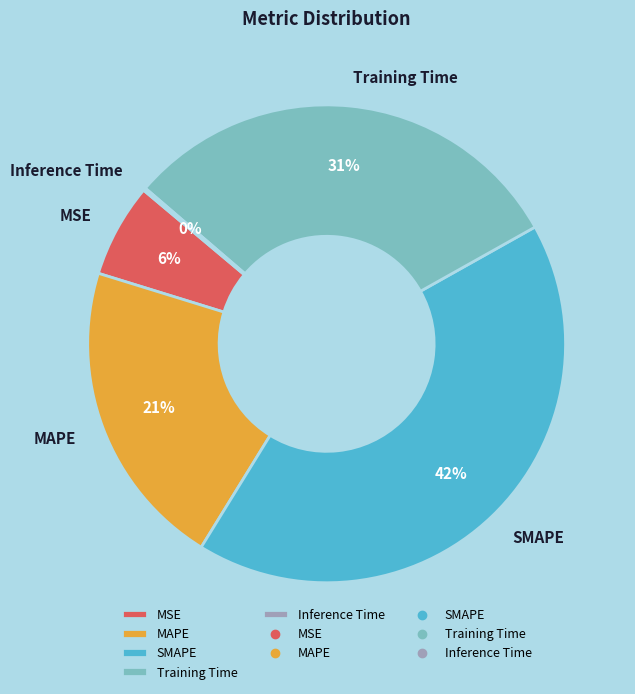

True or false: Training Time accounts for 31% of the total.

True